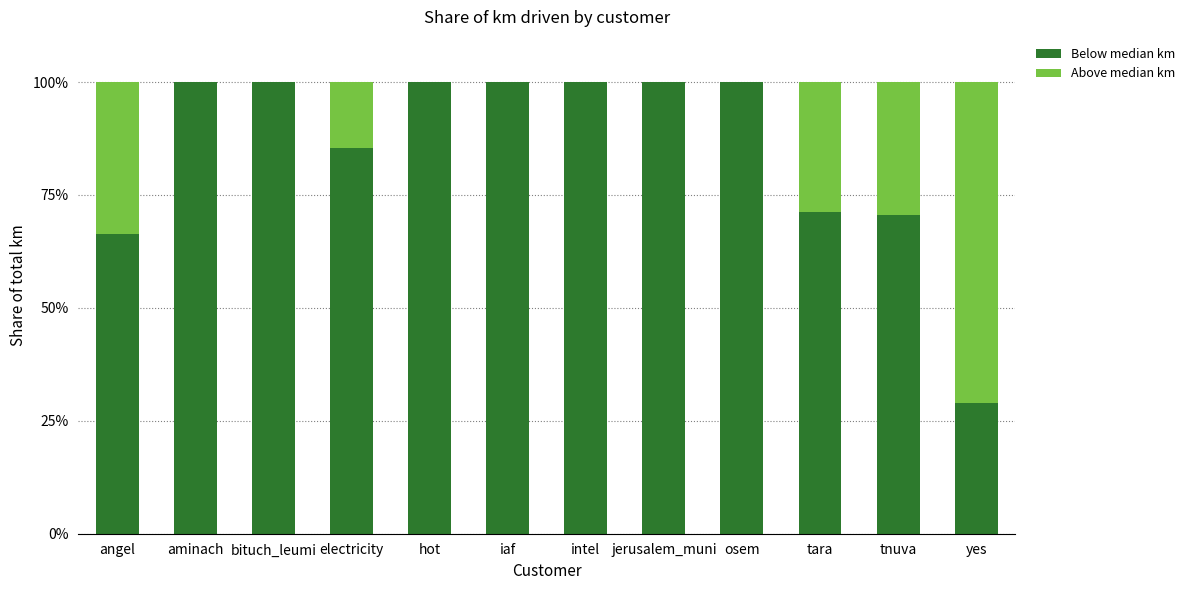

What is the total value across all series at intel?

100.0